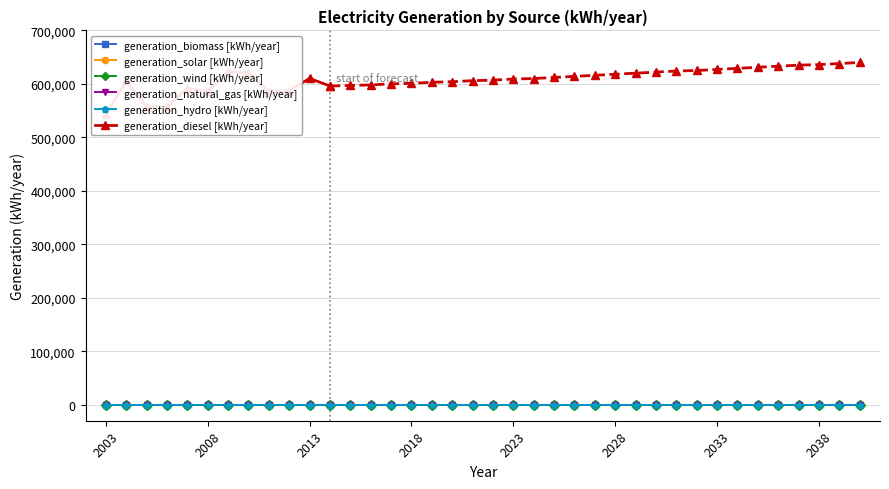

What is the difference between the highest and lowest values at 2026?

614000